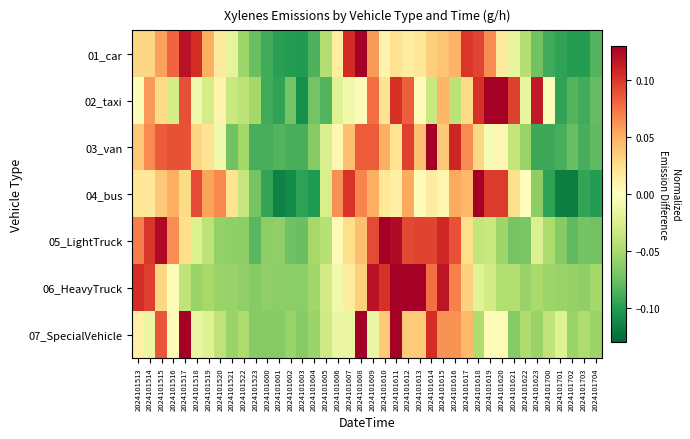

Reading right to left, list all the values displayed in this chart.

01_car: 2024101704=-0.1	2024101703=-0.1	2024101702=-0.1	2024101701=-0.1	2024101700=-0.1	2024101623=-0.1	2024101622=-0.0	2024101621=-0.0	2024101620=0.0	2024101619=0.1	2024101618=0.1	2024101617=0.1	2024101616=0.0	2024101615=0.0	2024101614=0.0	2024101613=0.0	2024101612=0.0	2024101611=0.0	2024101610=0.0	2024101609=0.1	2024101608=0.1	2024101607=0.1	2024101606=0.0	2024101605=-0.0	2024101604=-0.1	2024101603=-0.1	2024101602=-0.1	2024101601=-0.1	2024101600=-0.1	2024101523=-0.1	2024101522=-0.1	2024101521=-0.0	2024101520=0.0	2024101519=0.1	2024101518=0.1	2024101517=0.1	2024101516=0.1	2024101515=0.1	2024101514=0.0	2024101513=0.0
02_taxi: 2024101704=-0.1	2024101703=-0.1	2024101702=-0.1	2024101701=-0.1	2024101700=-0.0	2024101623=0.1	2024101622=-0.0	2024101621=0.1	2024101620=0.2	2024101619=0.2	2024101618=0.1	2024101617=0.0	2024101616=-0.0	2024101615=0.0	2024101614=-0.0	2024101613=0.0	2024101612=0.1	2024101611=0.1	2024101610=0.0	2024101609=0.1	2024101608=0.0	2024101607=-0.0	2024101606=-0.0	2024101605=-0.1	2024101604=-0.1	2024101603=-0.1	2024101602=-0.1	2024101601=-0.1	2024101600=-0.1	2024101523=-0.1	2024101522=-0.0	2024101521=-0.0	2024101520=0.0	2024101519=-0.0	2024101518=-0.0	2024101517=0.1	2024101516=-0.0	2024101515=0.0	2024101514=0.1	2024101513=-0.0
03_van: 2024101704=-0.1	2024101703=-0.1	2024101702=-0.1	2024101701=-0.1	2024101700=-0.1	2024101623=-0.1	2024101622=-0.1	2024101621=-0.0	2024101620=0.0	2024101619=-0.0	2024101618=0.0	2024101617=0.1	2024101616=0.1	2024101615=0.0	2024101614=0.2	2024101613=0.0	2024101612=0.1	2024101611=0.0	2024101610=0.0	2024101609=0.1	2024101608=0.1	2024101607=0.0	2024101606=0.0	2024101605=-0.0	2024101604=-0.1	2024101603=-0.1	2024101602=-0.1	2024101601=-0.1	2024101600=-0.1	2024101523=-0.1	2024101522=-0.1	2024101521=-0.1	2024101520=-0.0	2024101519=0.0	2024101518=0.0	2024101517=0.1	2024101516=0.1	2024101515=0.1	2024101514=0.1	2024101513=0.0
04_bus: 2024101704=-0.1	2024101703=-0.1	2024101702=-0.1	2024101701=-0.1	2024101700=-0.1	2024101623=-0.1	2024101622=-0.0	2024101621=0.0	2024101620=0.1	2024101619=0.1	2024101618=0.1	2024101617=0.0	2024101616=0.1	2024101615=0.0	2024101614=0.0	2024101613=0.0	2024101612=0.1	2024101611=0.0	2024101610=0.0	2024101609=0.1	2024101608=0.1	2024101607=0.1	2024101606=0.1	2024101605=-0.0	2024101604=-0.1	2024101603=-0.1	2024101602=-0.1	2024101601=-0.1	2024101600=-0.1	2024101523=-0.1	2024101522=-0.0	2024101521=0.0	2024101520=0.1	2024101519=0.1	2024101518=0.1	2024101517=0.0	2024101516=0.1	2024101515=0.0	2024101514=0.0	2024101513=0.0
05_LightTruck: 2024101704=-0.1	2024101703=-0.1	2024101702=-0.1	2024101701=-0.1	2024101700=-0.0	2024101623=-0.0	2024101622=-0.1	2024101621=-0.1	2024101620=-0.1	2024101619=-0.0	2024101618=-0.0	2024101617=0.0	2024101616=0.1	2024101615=0.1	2024101614=0.1	2024101613=0.1	2024101612=0.1	2024101611=0.1	2024101610=0.1	2024101609=0.1	2024101608=0.0	2024101607=0.0	2024101606=0.0	2024101605=-0.0	2024101604=-0.1	2024101603=-0.1	2024101602=-0.1	2024101601=-0.1	2024101600=-0.1	2024101523=-0.1	2024101522=-0.1	2024101521=-0.1	2024101520=-0.1	2024101519=-0.0	2024101518=-0.0	2024101517=0.0	2024101516=0.1	2024101515=0.1	2024101514=0.1	2024101513=0.1
06_HeavyTruck: 2024101704=-0.1	2024101703=-0.1	2024101702=-0.1	2024101701=-0.1	2024101700=-0.1	2024101623=-0.1	2024101622=-0.1	2024101621=-0.0	2024101620=-0.0	2024101619=-0.0	2024101618=-0.0	2024101617=0.0	2024101616=0.1	2024101615=0.1	2024101614=0.1	2024101613=0.2	2024101612=0.1	2024101611=0.1	2024101610=0.1	2024101609=0.1	2024101608=0.0	2024101607=0.0	2024101606=-0.0	2024101605=-0.0	2024101604=-0.1	2024101603=-0.1	2024101602=-0.1	2024101601=-0.1	2024101600=-0.1	2024101523=-0.1	2024101522=-0.1	2024101521=-0.1	2024101520=-0.1	2024101519=-0.1	2024101518=-0.1	2024101517=-0.0	2024101516=-0.0	2024101515=0.0	2024101514=0.1	2024101513=0.1
07_SpecialVehicle: 2024101704=-0.1	2024101703=-0.0	2024101702=-0.1	2024101701=-0.0	2024101700=-0.0	2024101623=-0.1	2024101622=-0.0	2024101621=-0.1	2024101620=0.0	2024101619=0.0	2024101618=-0.0	2024101617=0.0	2024101616=0.1	2024101615=0.1	2024101614=0.1	2024101613=0.0	2024101612=0.0	2024101611=0.2	2024101610=0.0	2024101609=-0.0	2024101608=0.3	2024101607=-0.0	2024101606=-0.0	2024101605=-0.0	2024101604=-0.1	2024101603=-0.1	2024101602=-0.1	2024101601=-0.1	2024101600=-0.1	2024101523=-0.1	2024101522=-0.0	2024101521=-0.1	2024101520=-0.0	2024101519=-0.0	2024101518=-0.0	2024101517=0.1	2024101516=0.0	2024101515=0.1	2024101514=-0.0	2024101513=0.0